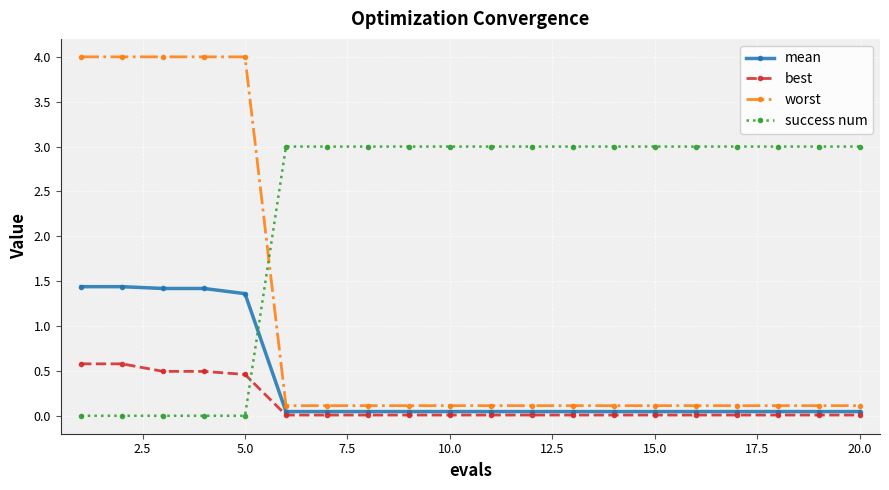

What is the value of the success num point at the 10th from the left?

3.0